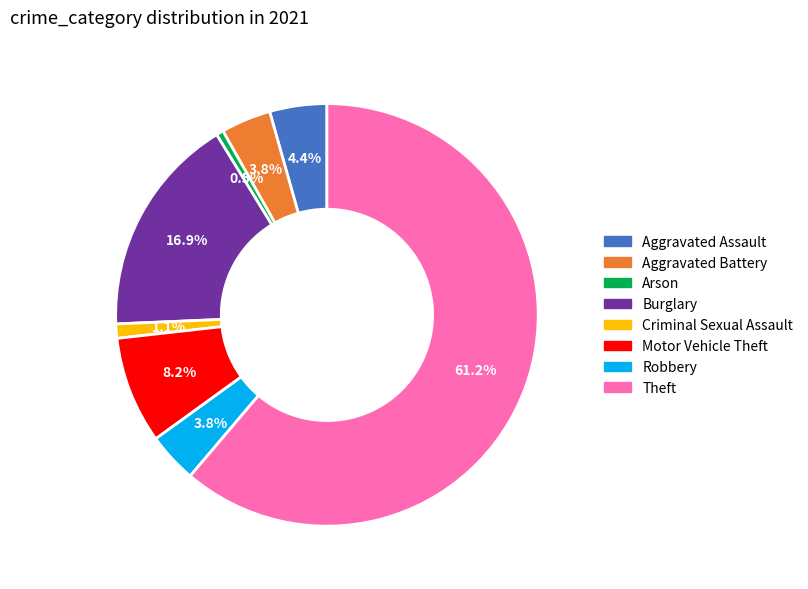

Which slice represents more than half of the pie?

Theft